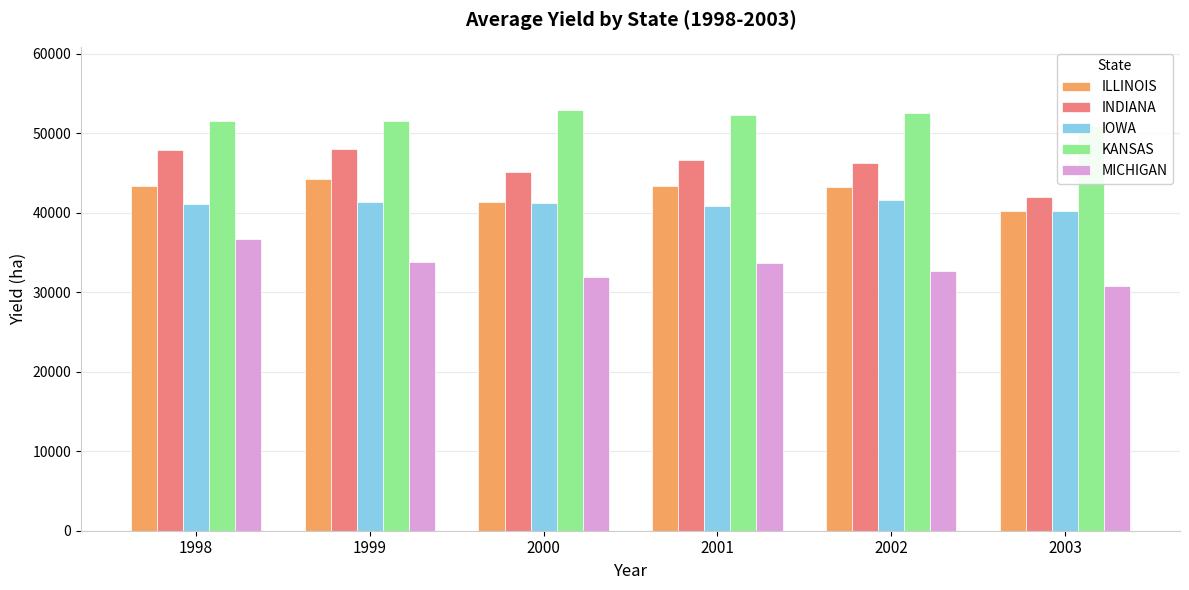

Is it true that ILLINOIS equals 72211.4 at 2003?

False